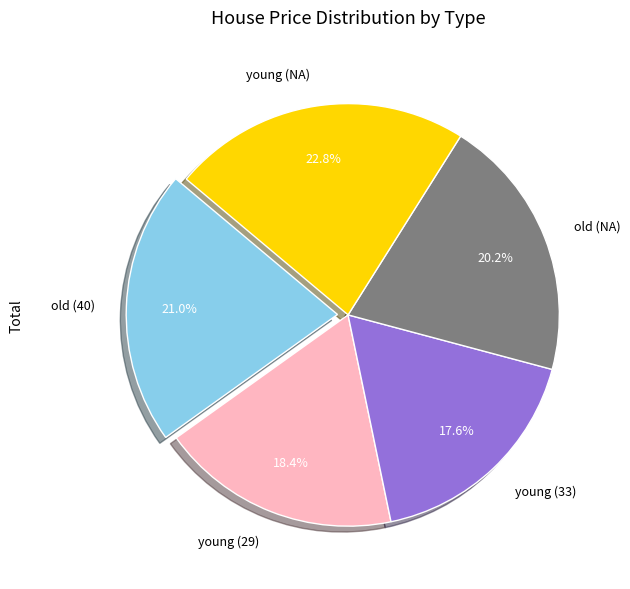

To the nearest percent, what percentage of the pie is old (40)?

21%